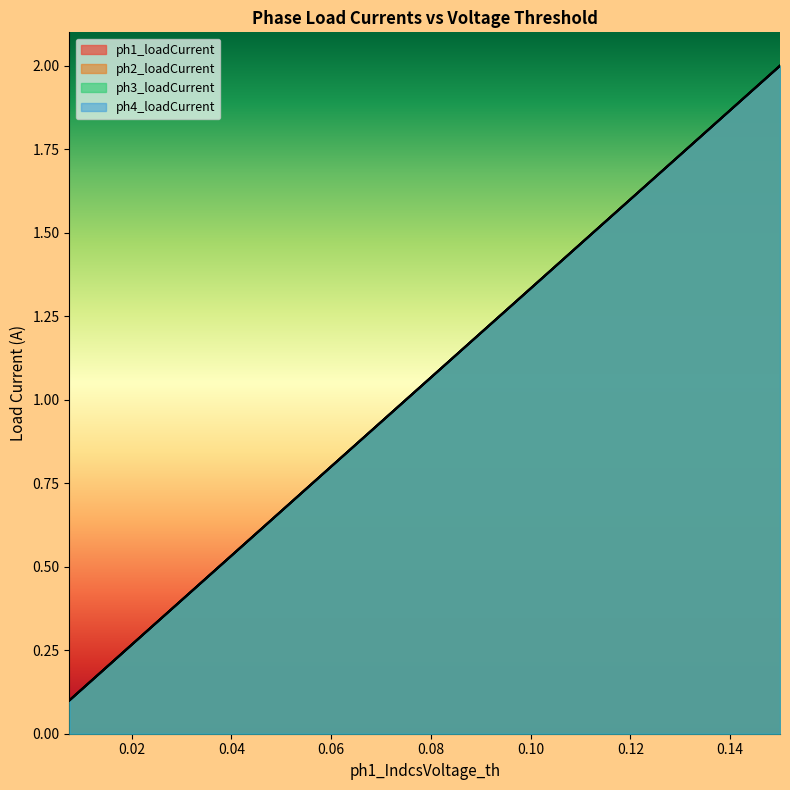

How many distinct data groups are displayed?

4